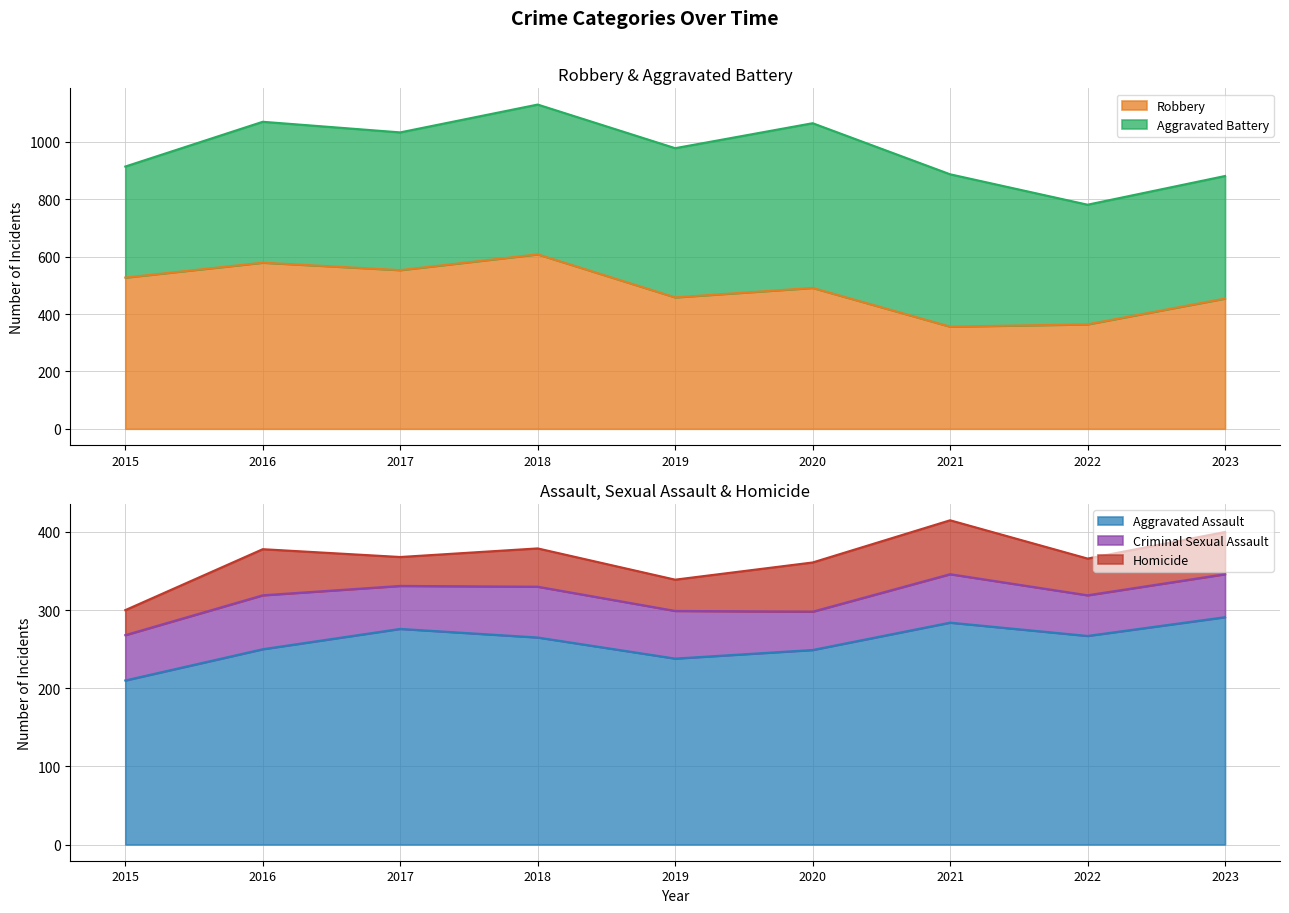

Where is the first local maximum for Criminal Sexual Assault?

2016